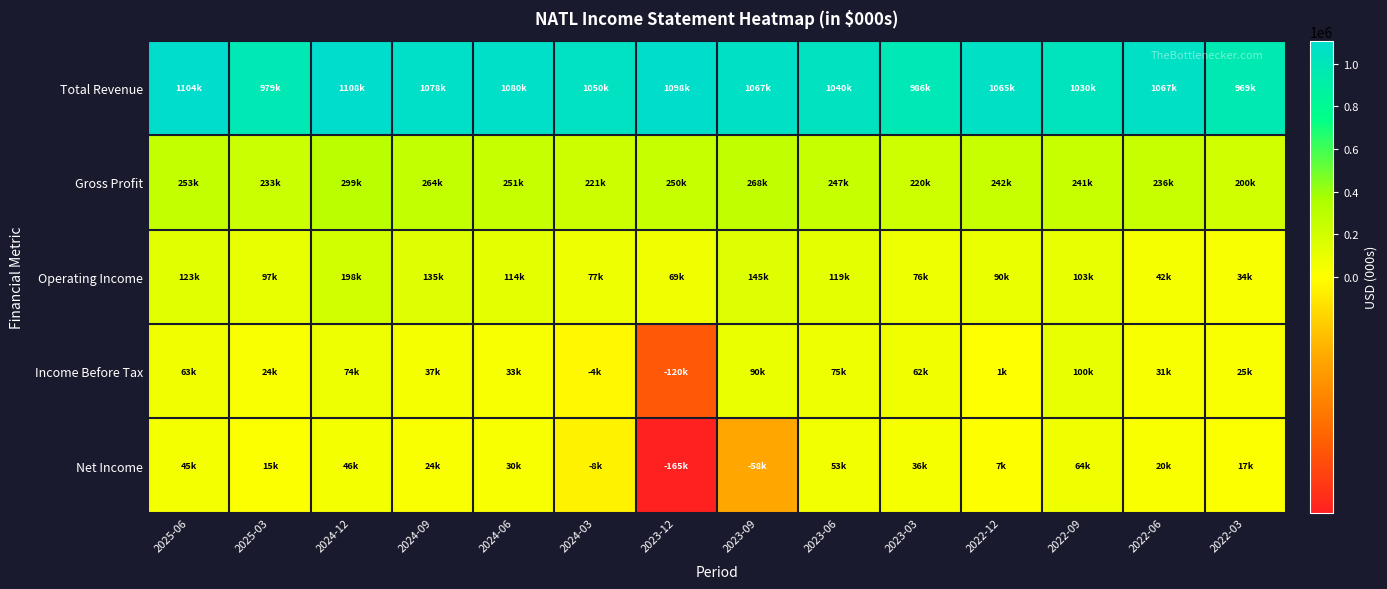

Reading left to right, list all the values displayed in this chart.

Total Revenue: 2025-06=1104000	2025-03=979000	2024-12=1108000	2024-09=1078000	2024-06=1080000	2024-03=1050000	2023-12=1098000	2023-09=1067000	2023-06=1040000	2023-03=986000	2022-12=1065000	2022-09=1030000	2022-06=1067000	2022-03=969000
Gross Profit: 2025-06=253000	2025-03=233000	2024-12=299000	2024-09=264000	2024-06=251000	2024-03=221000	2023-12=250000	2023-09=268000	2023-06=247000	2023-03=220000	2022-12=242000	2022-09=241000	2022-06=236000	2022-03=200000
Operating Income: 2025-06=123000	2025-03=97000	2024-12=198000	2024-09=135000	2024-06=114000	2024-03=77000	2023-12=69000	2023-09=145000	2023-06=119000	2023-03=76000	2022-12=90000	2022-09=103000	2022-06=42000	2022-03=34000
Income Before Tax: 2025-06=63000	2025-03=24000	2024-12=74000	2024-09=37000	2024-06=33000	2024-03=-4000	2023-12=-120000	2023-09=90000	2023-06=75000	2023-03=62000	2022-12=1000	2022-09=100000	2022-06=31000	2022-03=25000
Net Income: 2025-06=45000	2025-03=15000	2024-12=46000	2024-09=24000	2024-06=30000	2024-03=-8000	2023-12=-165000	2023-09=-58000	2023-06=53000	2023-03=36000	2022-12=7000	2022-09=64000	2022-06=20000	2022-03=17000